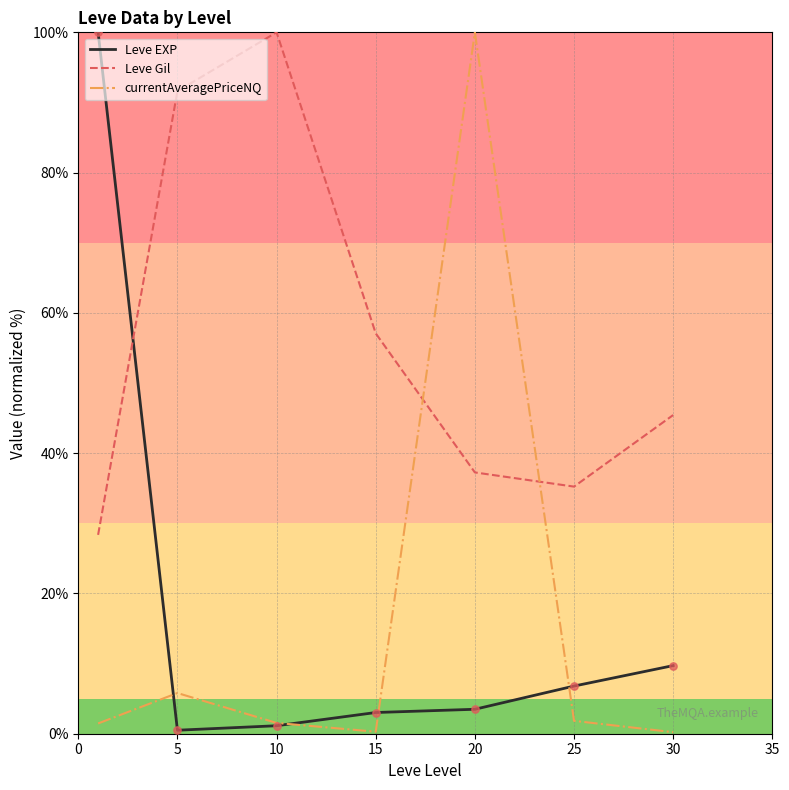

How many intersections are there between Leve EXP and Leve Gil?

1